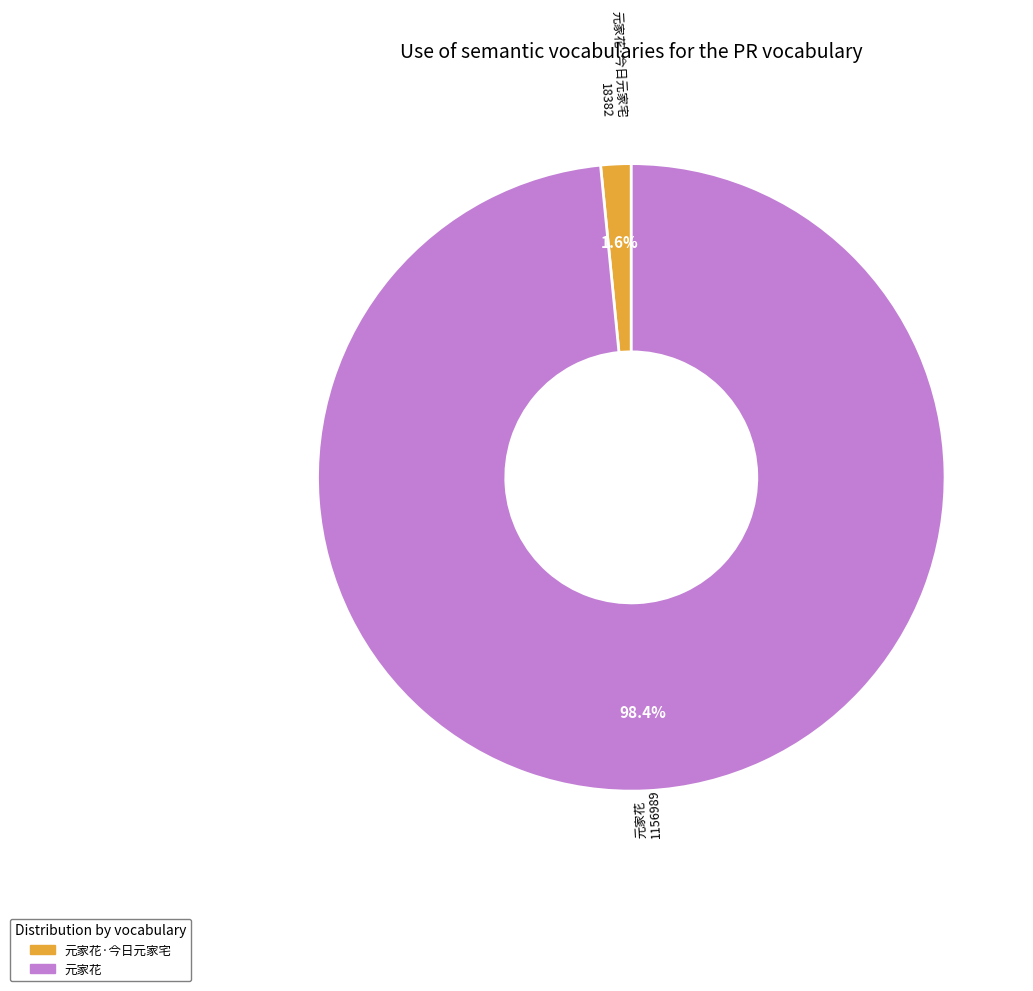

Is there a majority slice in this chart?

Yes